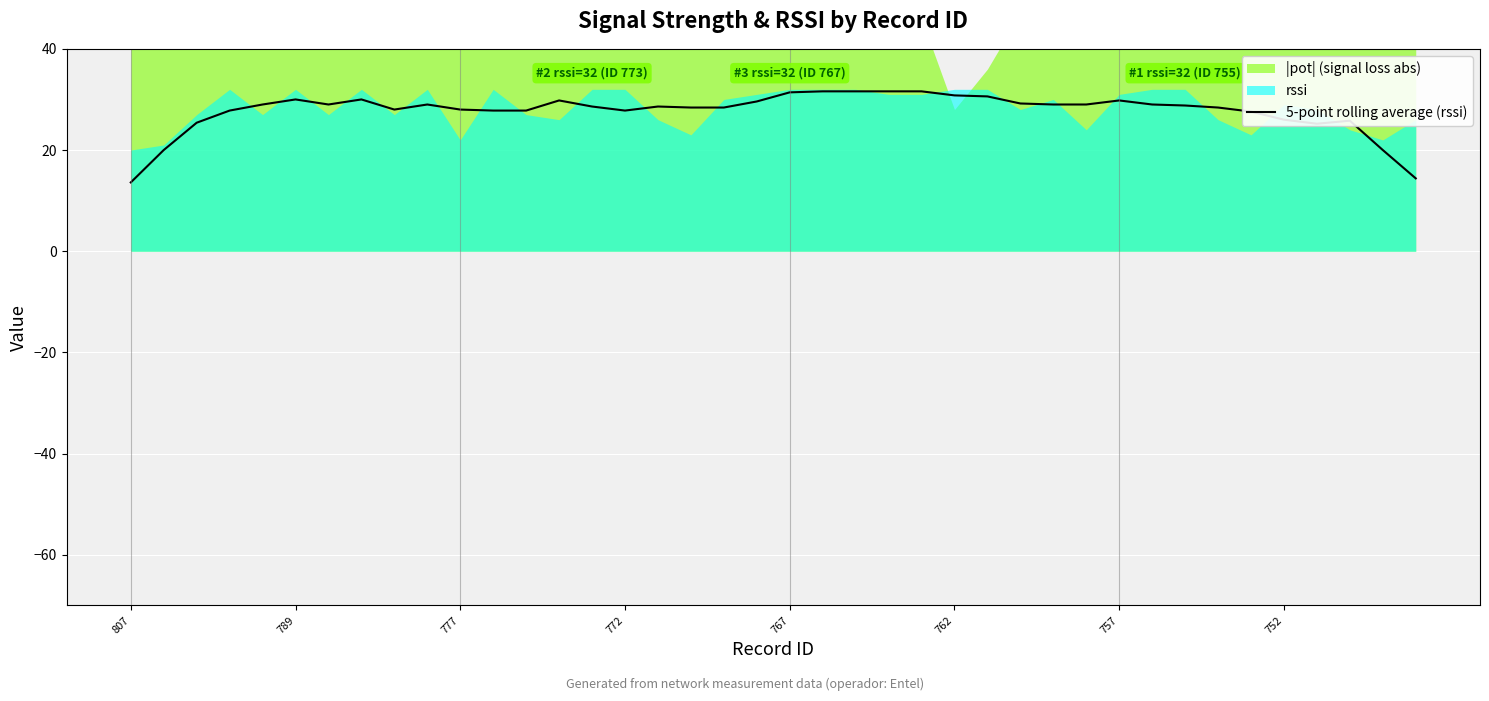

What is the difference between the maximum and minimum values?

18.0